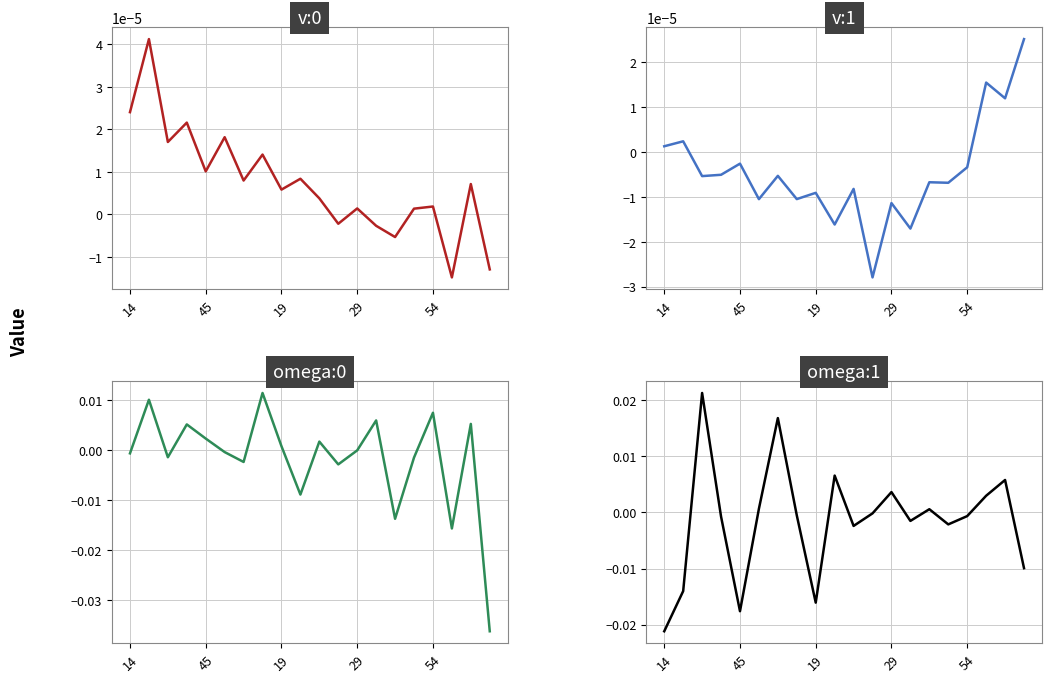

The v:1 series shows -0.0 at 19. True or false?

True